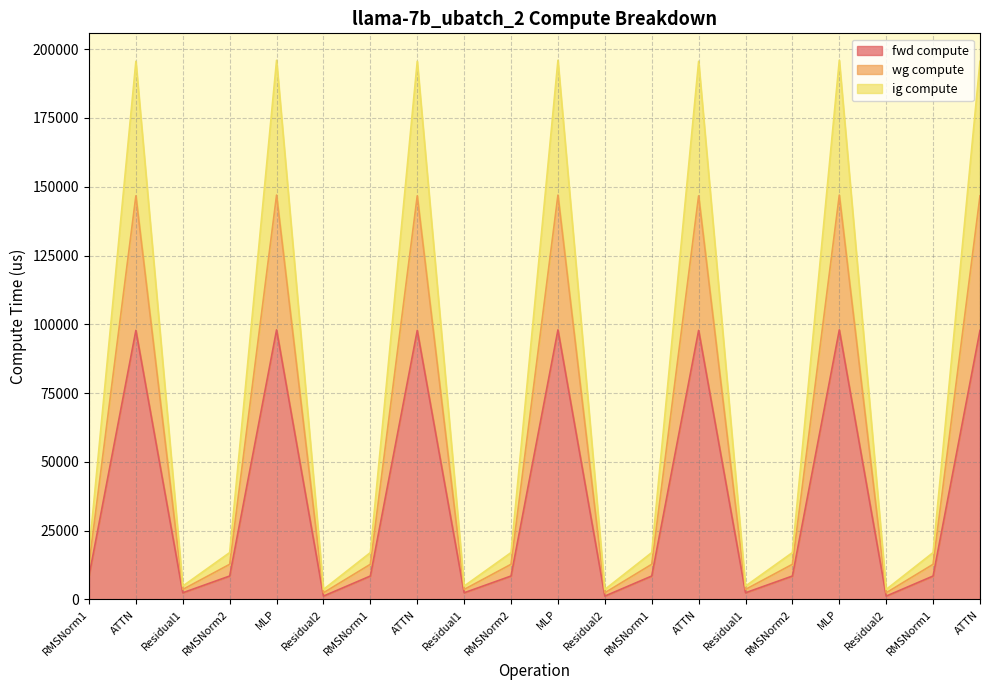

Where is the first local minimum for fwd compute?

Residual1